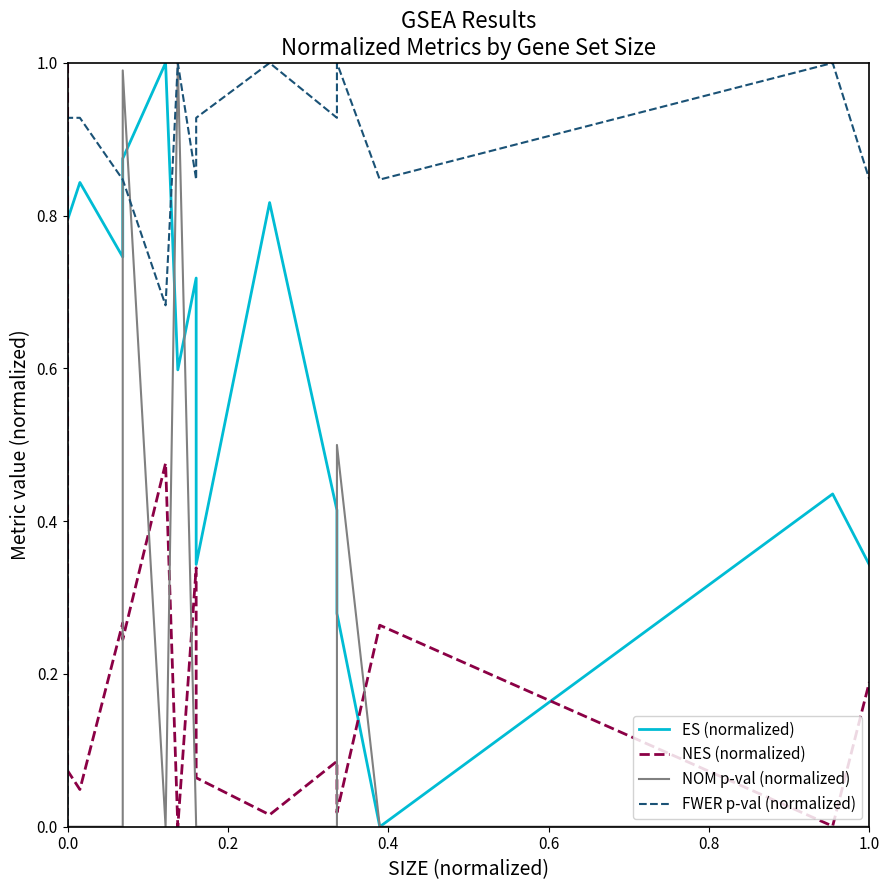

What are all the series names shown in the legend?

ES (normalized), NES (normalized), NOM p-val (normalized), FWER p-val (normalized)